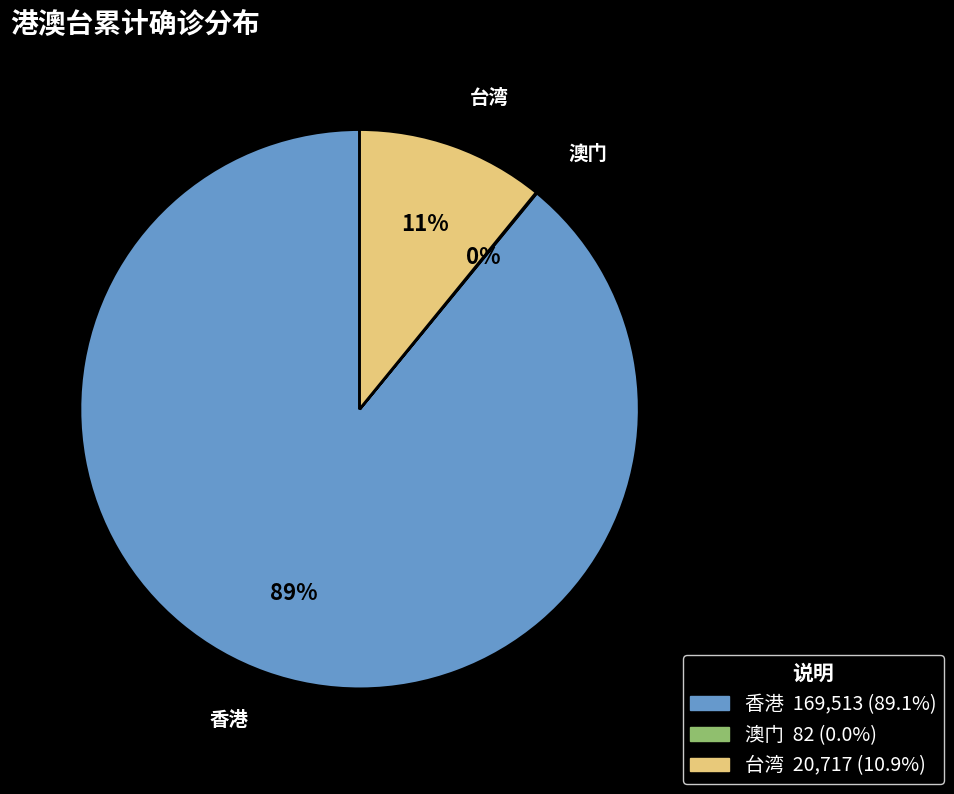

To the nearest percent, what is the difference between the largest and smallest slice percentages?

89%